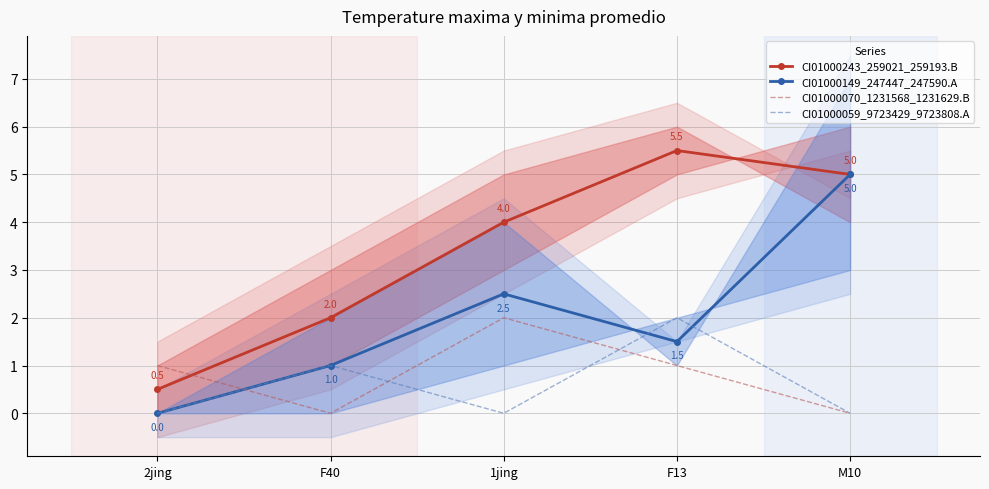

The CI01000149_247447_247590.A series shows 5.0 at M10. True or false?

True